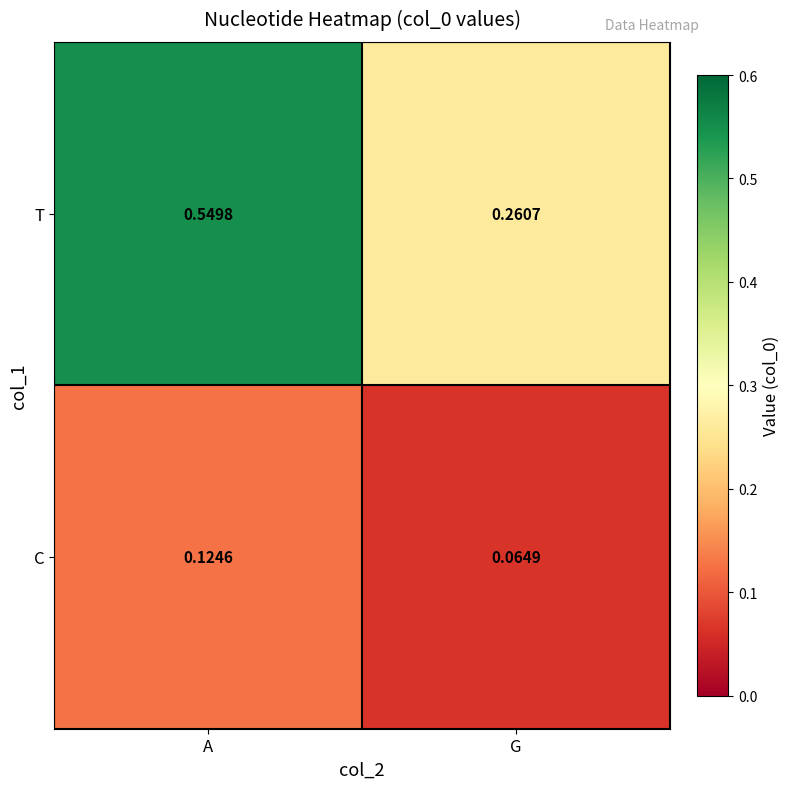

Which series has the largest total across all categories?

T